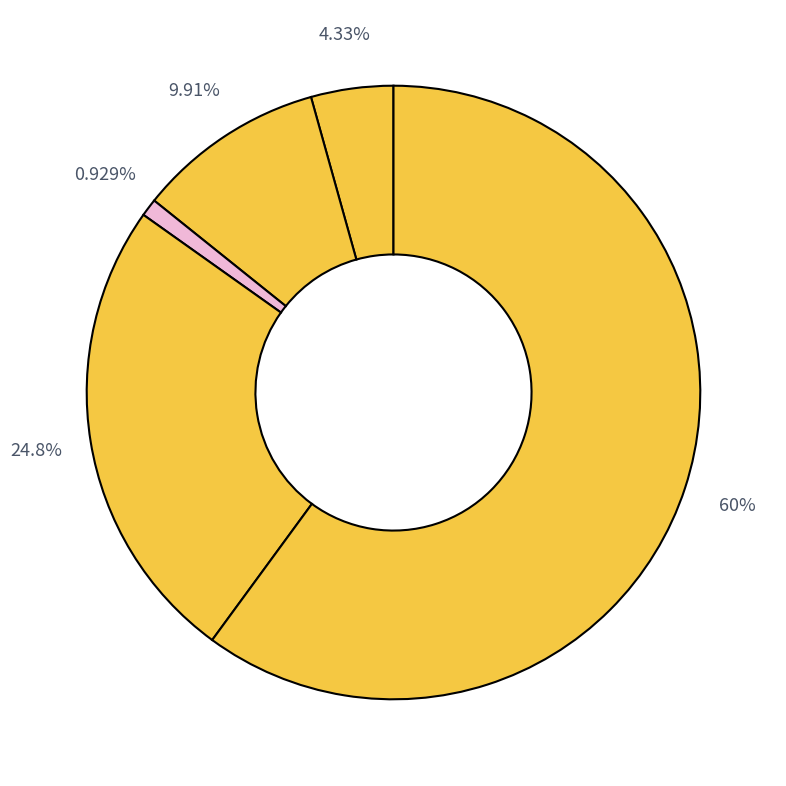

Rank the categories by value from lowest to highest.

Criminal Sexual Assault, Aggravated Assault, Aggravated Battery, Robbery, Theft